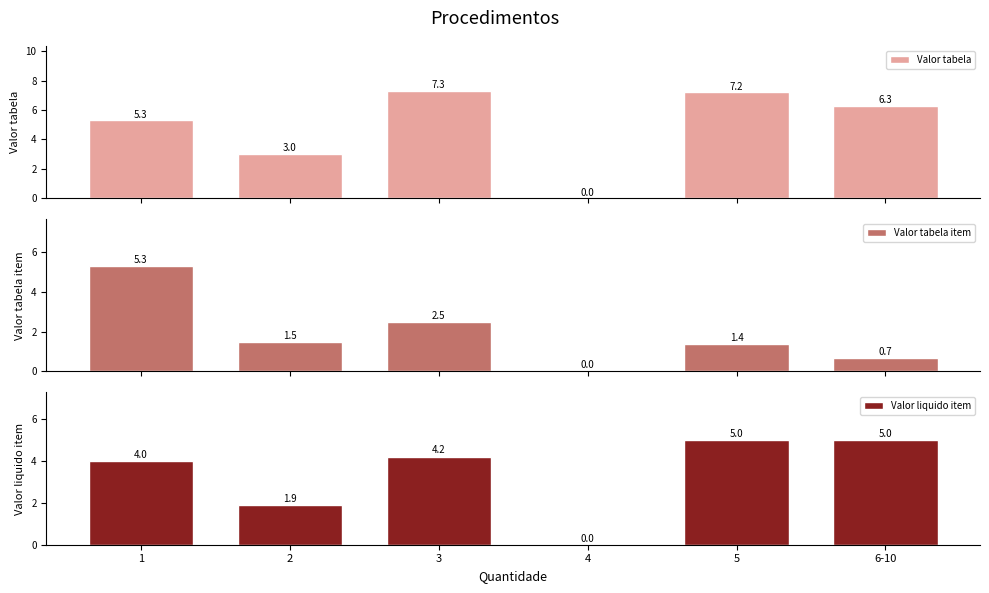

Where does the Valor tabela series first go above 6?

3